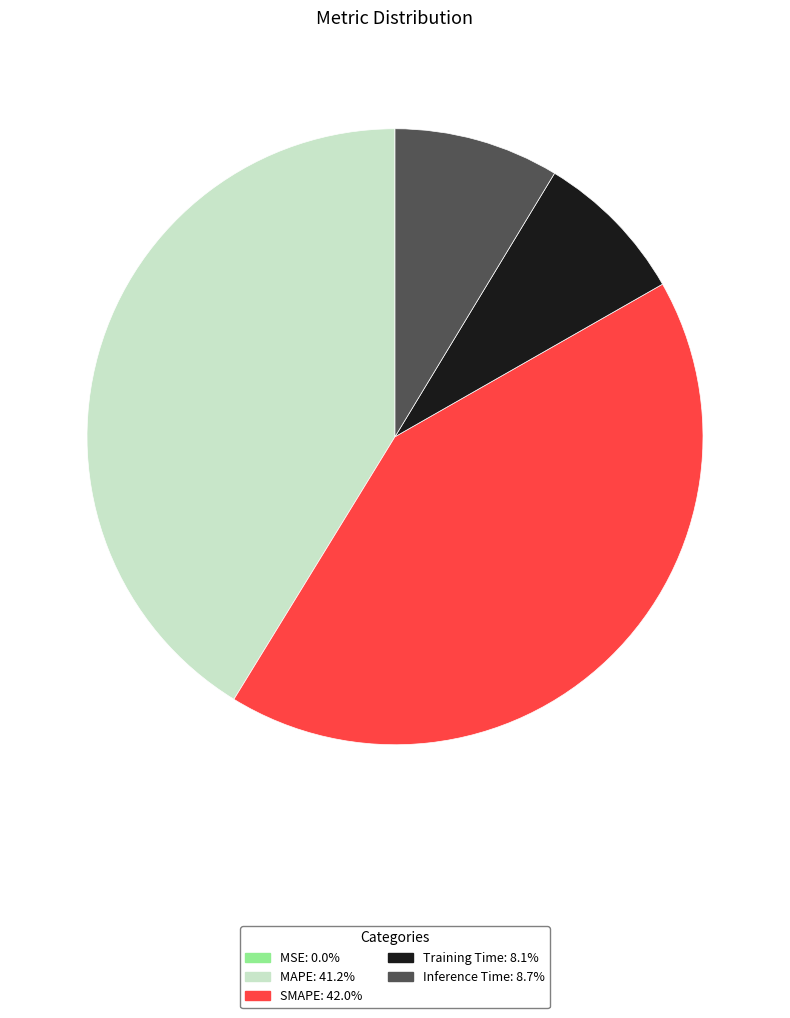

Is the sum of Training Time and MAPE greater than half?

No